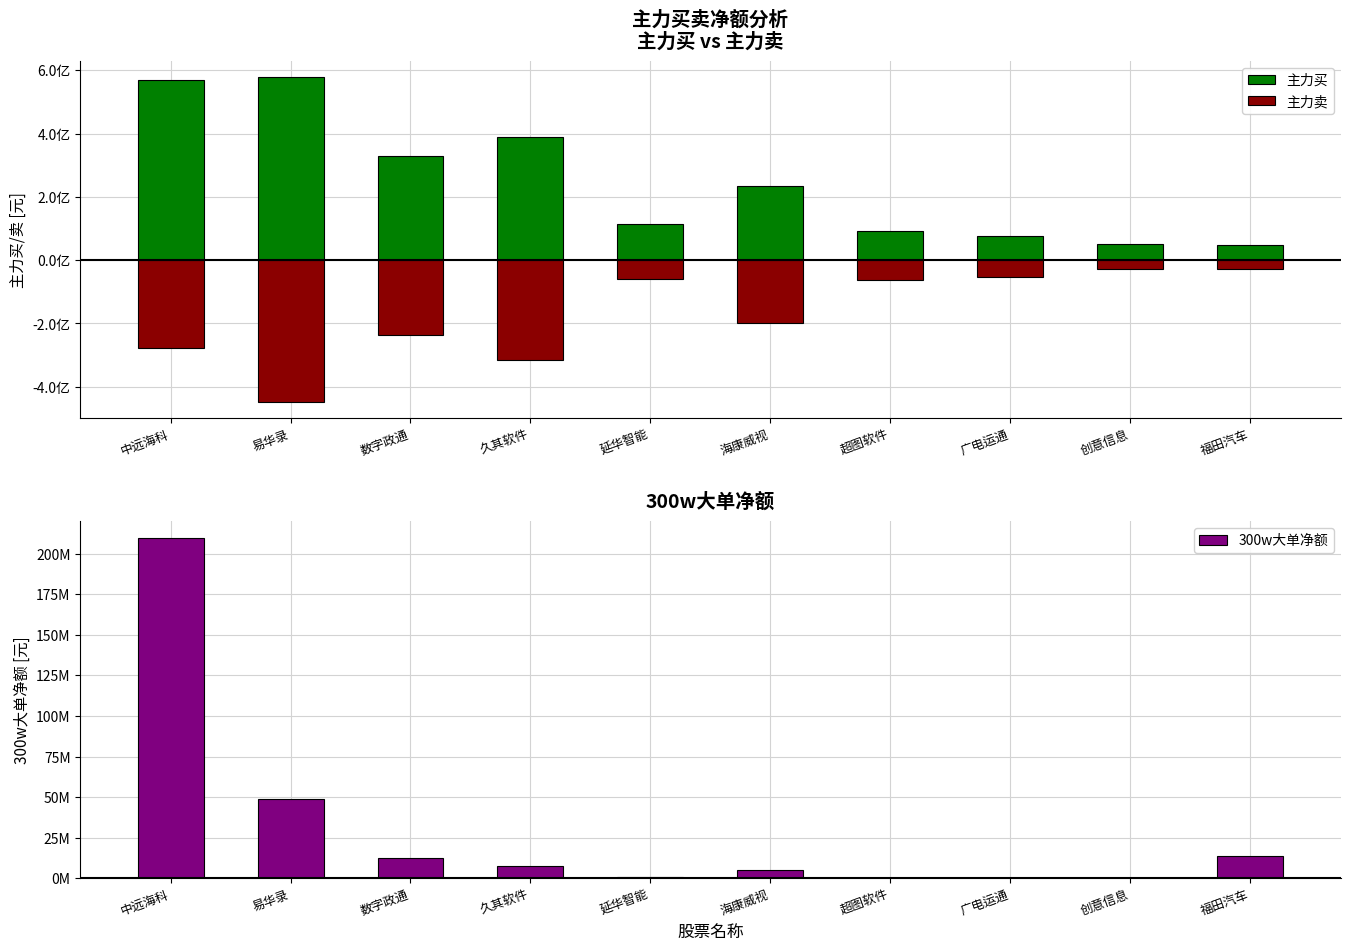

True or false: 主力买 has a value of 388646249 at 久其软件.

True